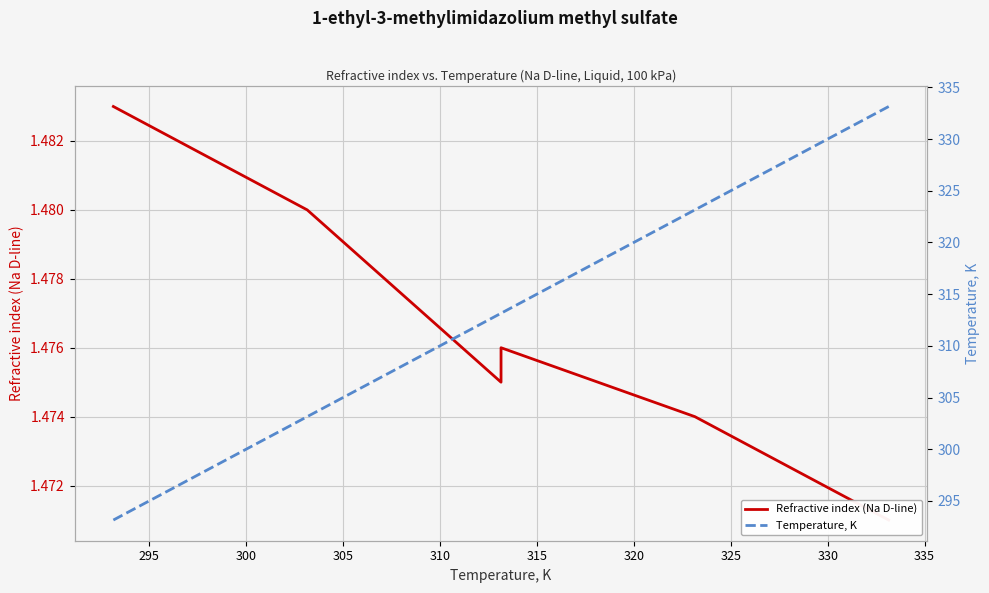

The Temperature, K series shows 166.7 at 295. True or false?

False